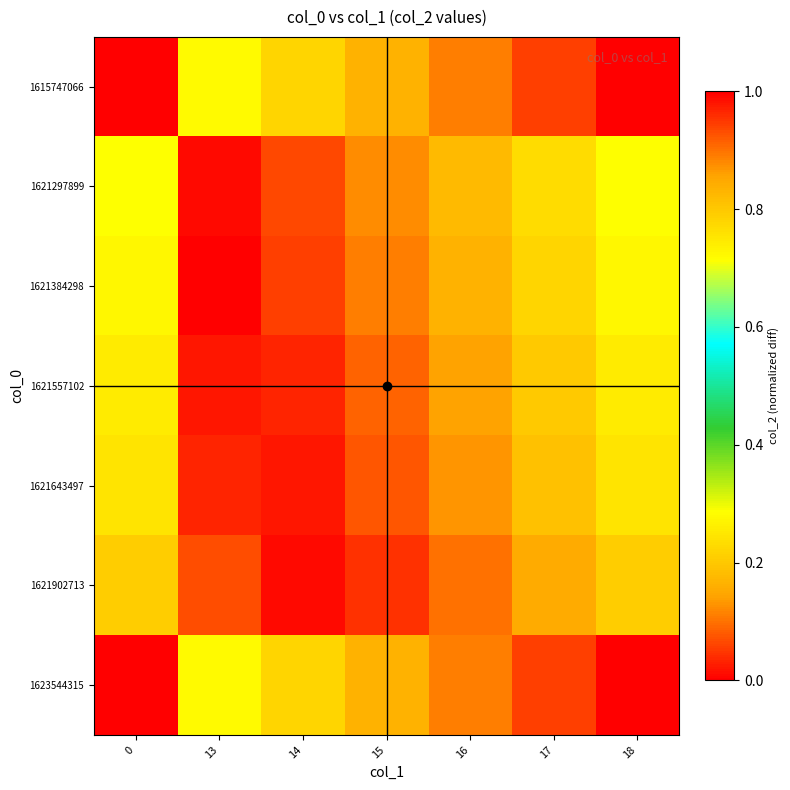

What is the spread (max minus min) of values at 17?

0.9